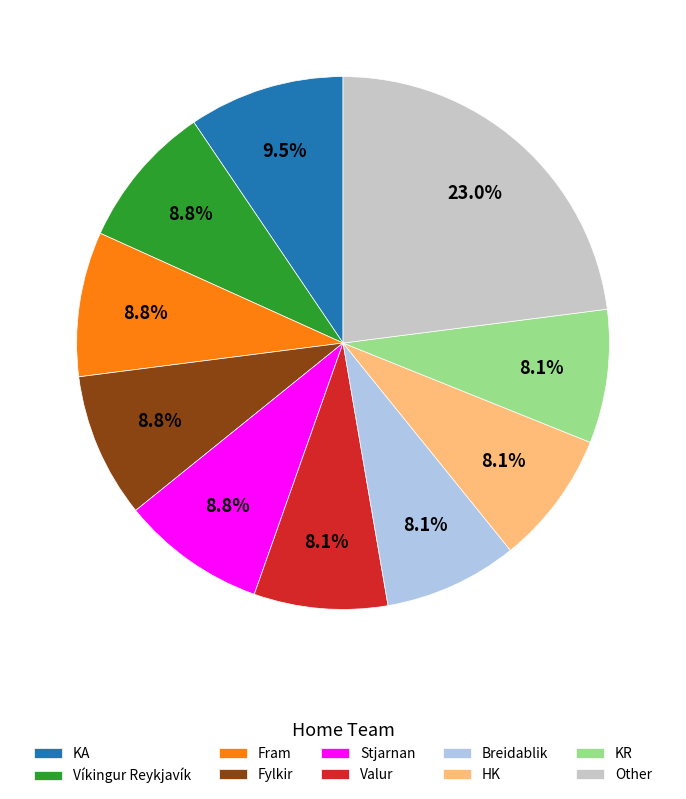

Which category has the biggest portion of the pie?

Other